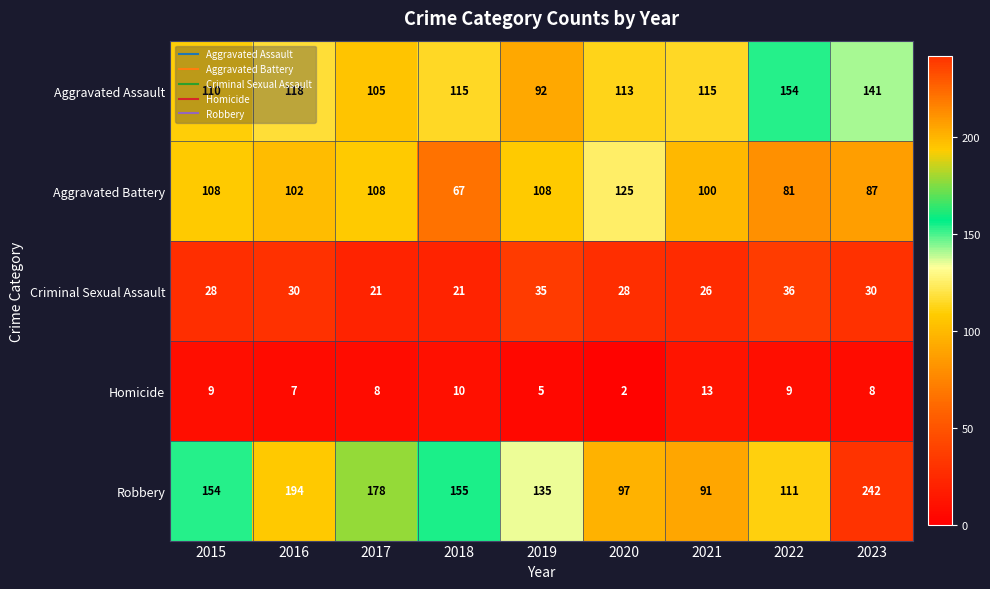

Read the Homicide value at 2015.

9